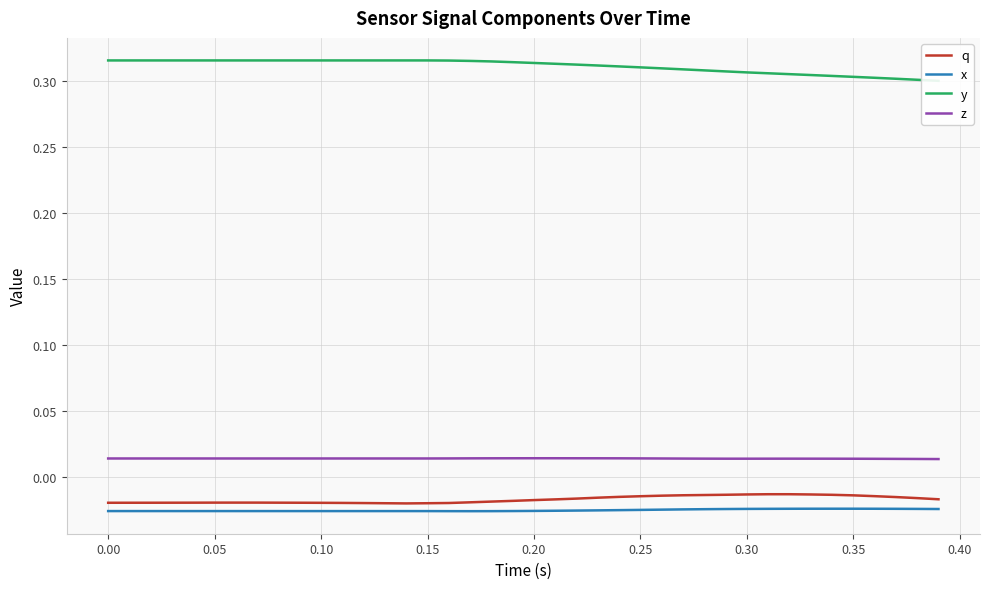

True or false: z and x intersect in this chart.

False